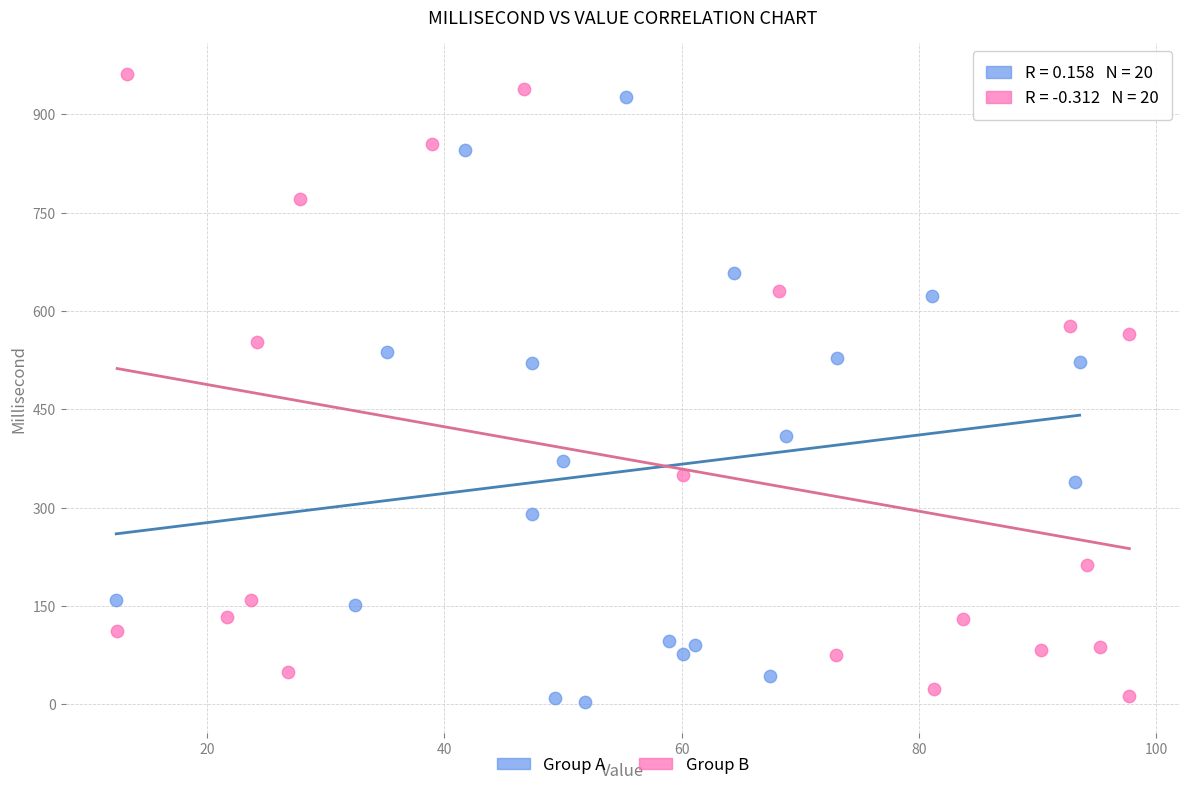

What are all the series names shown in the legend?

Group A, Group B